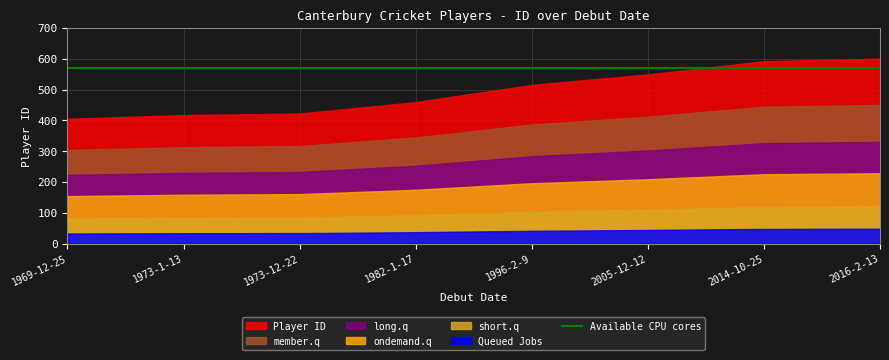

What is the sum of the values at 1996-2-9 and 2016-2-13?

1115